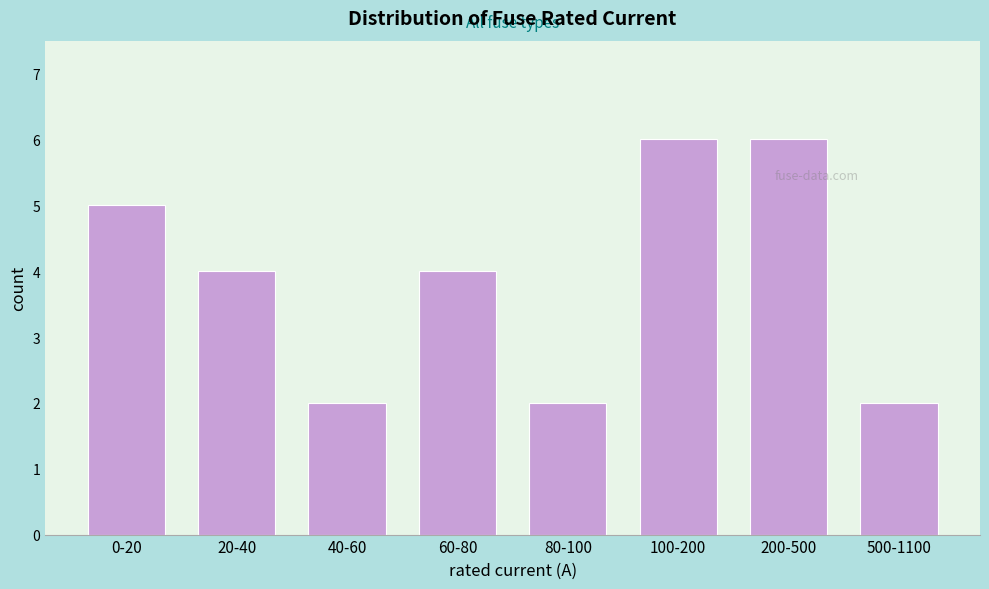

Reading left to right, what are all the values shown in this chart?

5	4	2	4	2	6	6	2